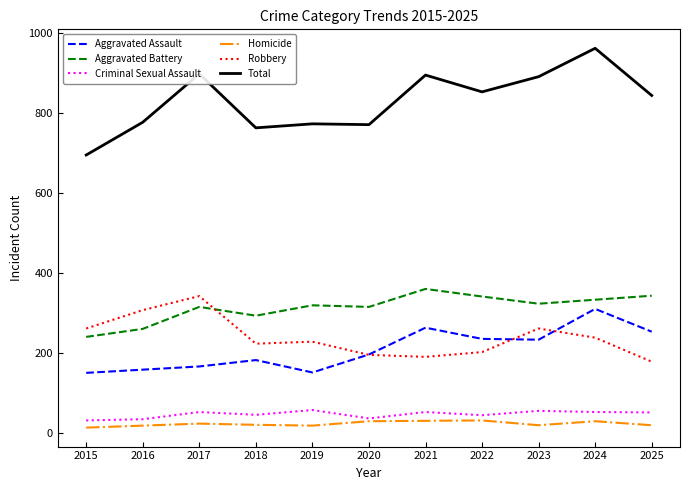

What is the sum of all Criminal Sexual Assault values?

509